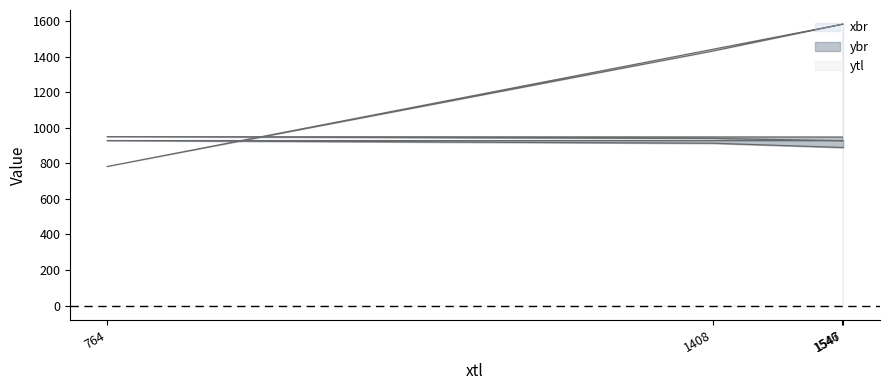

At which category is the sum across all series the highest?

1546